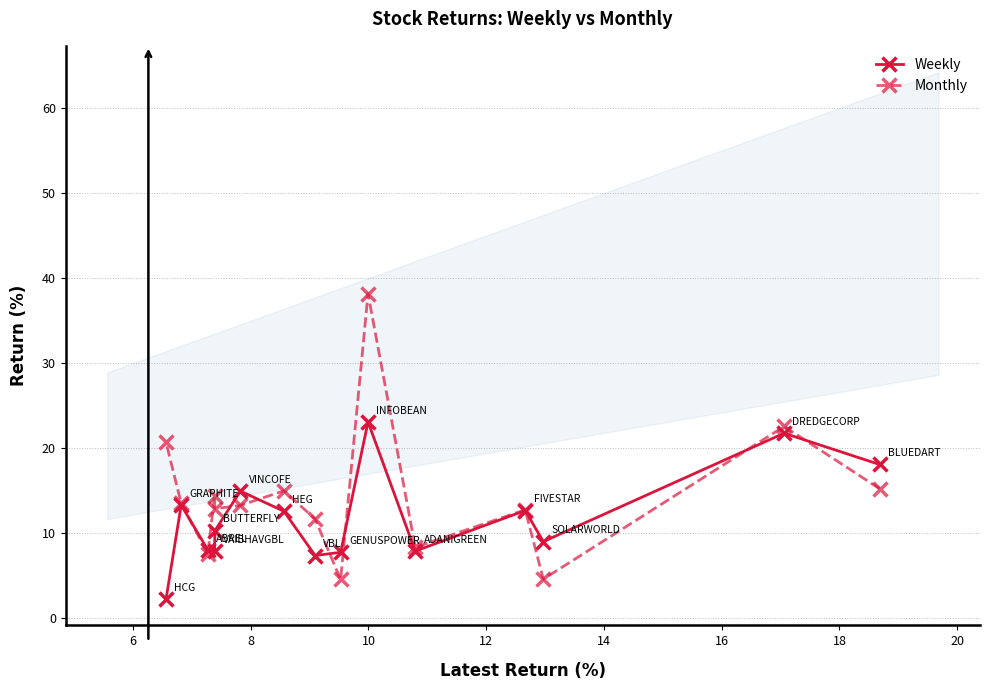

What is the highest value of the Weekly series?

23.1